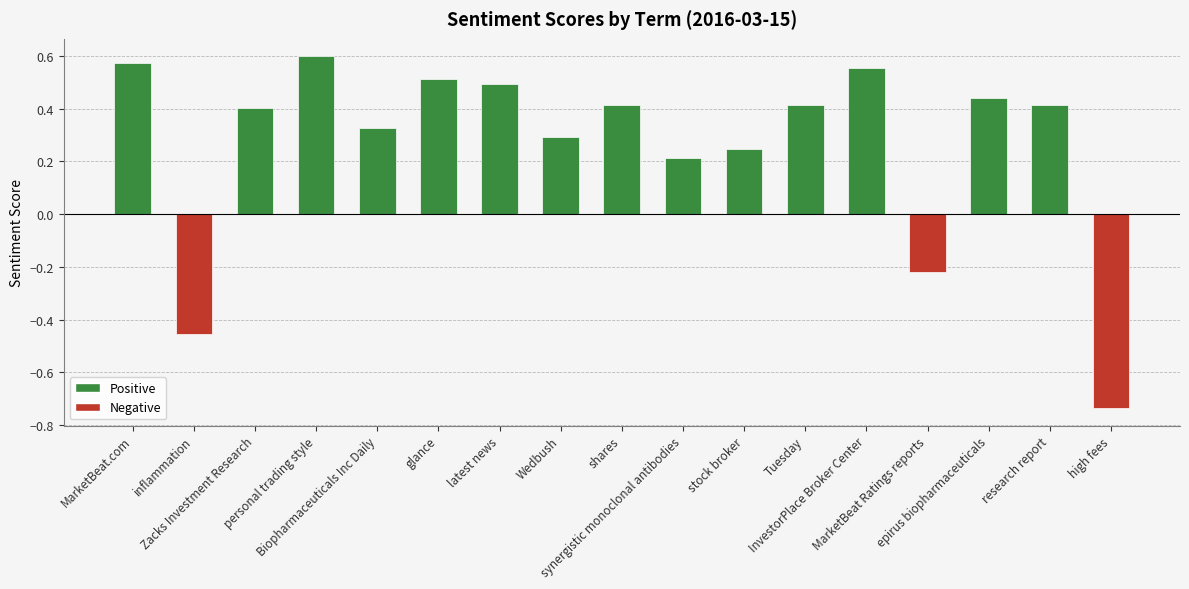

Which label corresponds to the smallest value in the chart?

high fees